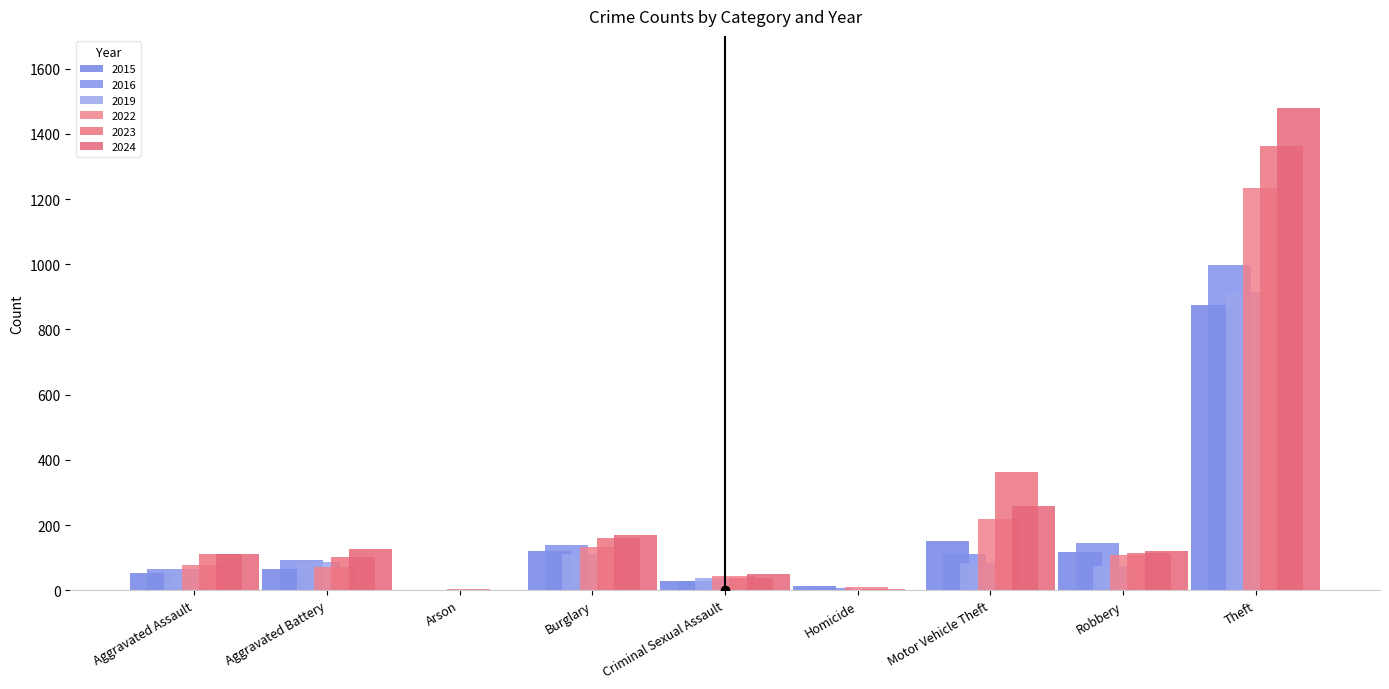

Which series changed the most between Aggravated Assault and Arson?

2024